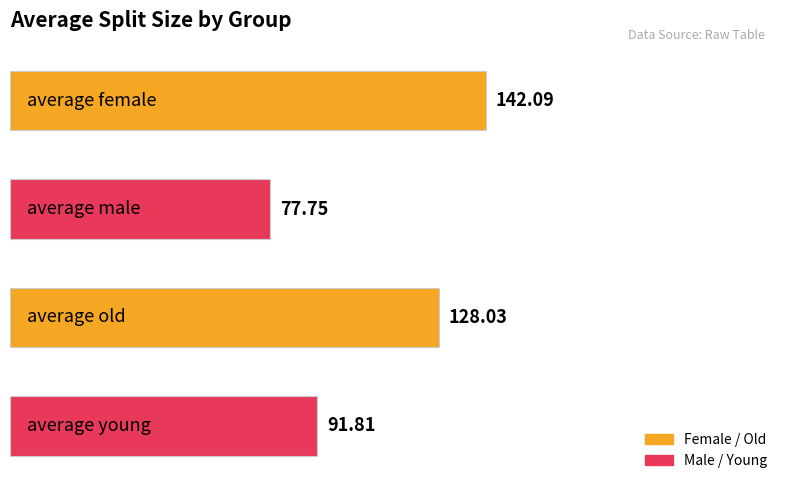

What is the difference between the maximum and minimum values?

64.3